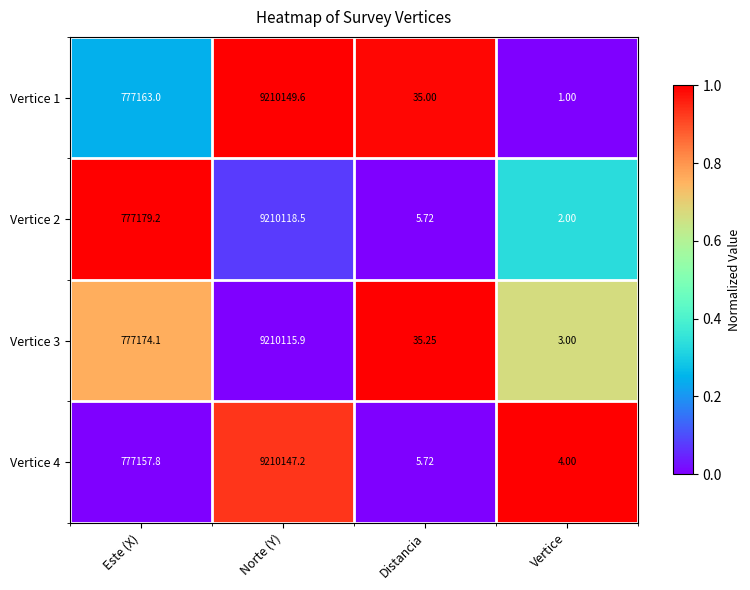

Where does the Vertice 4 series first go above 777157?

Este (X)